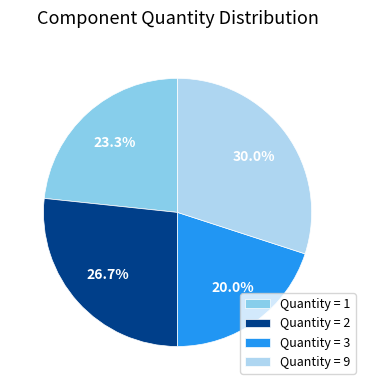

Rank the categories by value from lowest to highest.

Quantity = 3, Quantity = 1, Quantity = 2, Quantity = 9